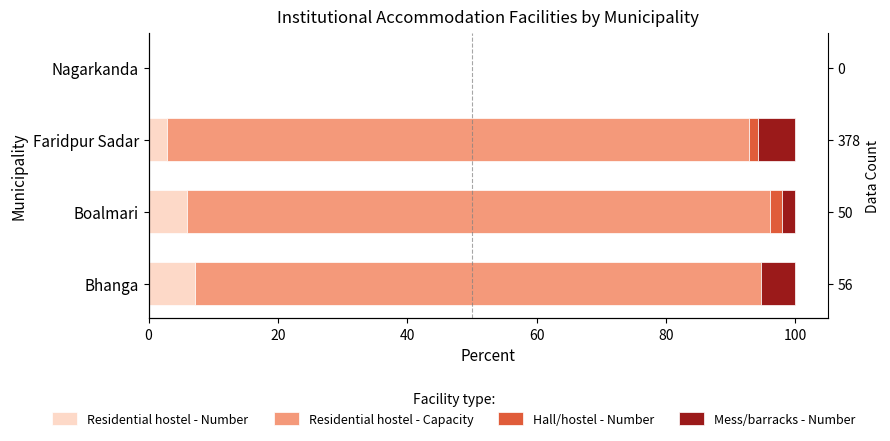

The value of Hall/hostel - Number at Bhanga is 1.1. True or false?

False